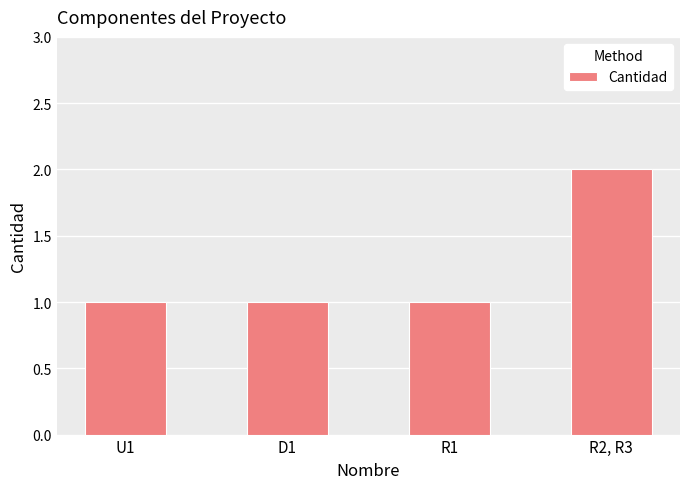

What is the label of the 4th bar from the left?

R2, R3